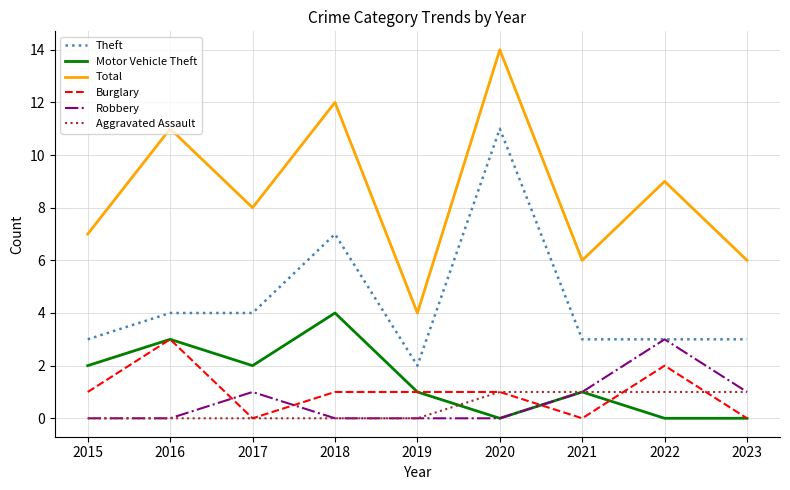

Where does the Total series first go above 8?

2016